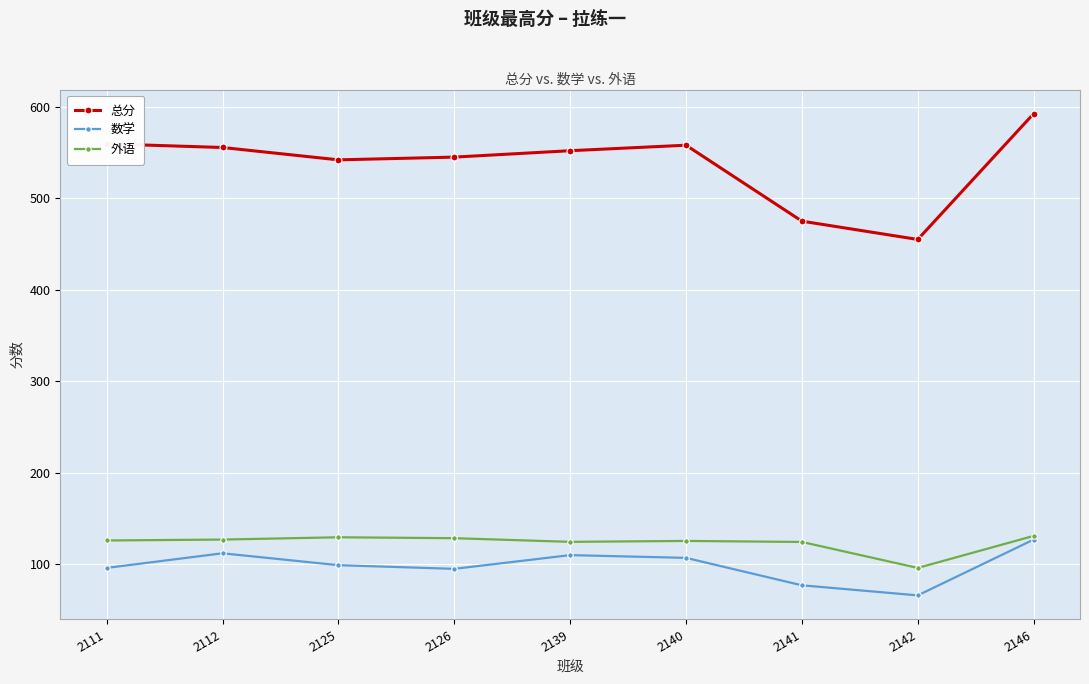

How many series are shown in this chart?

3